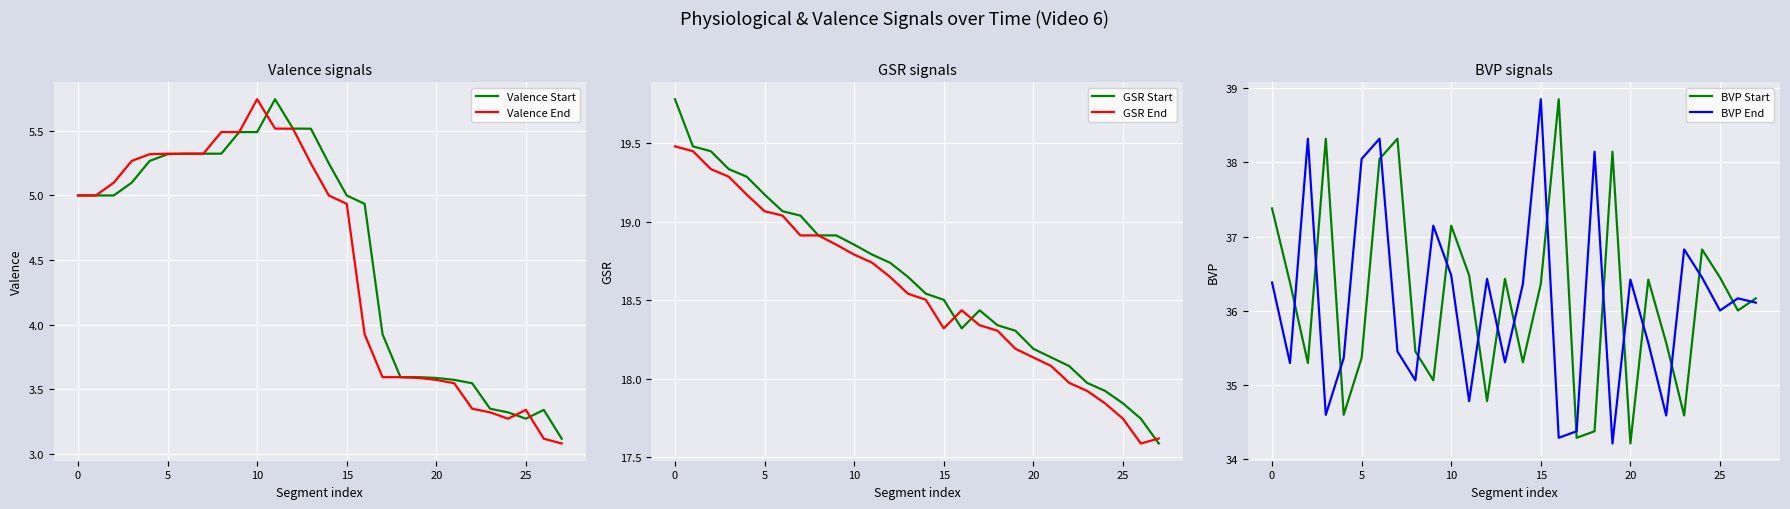

At how many categories does at least one series exceed 6?

28